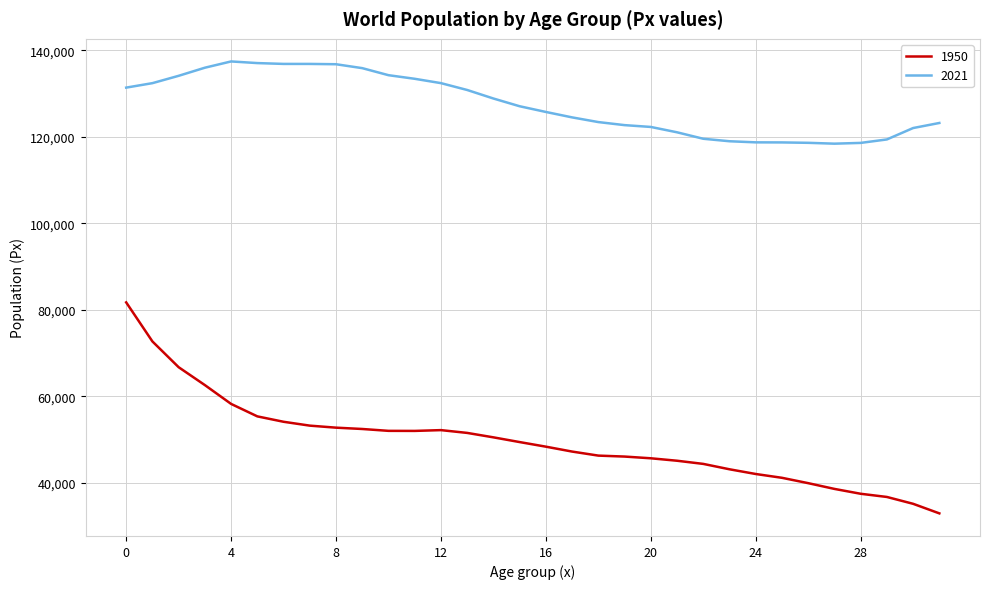

List the series in order of their overall mean, highest first.

2021, 1950